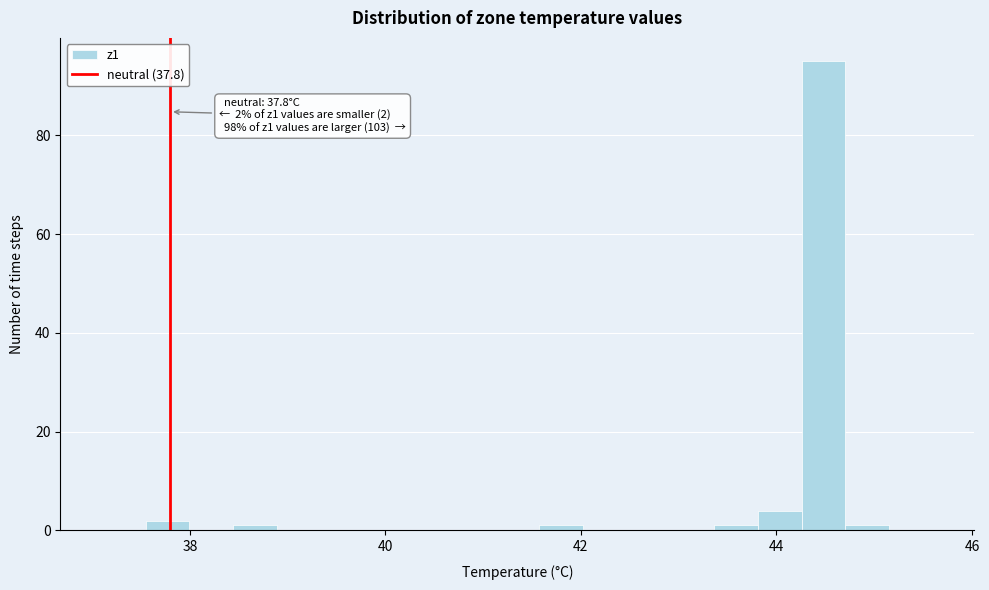

Read against the x-axis, roughly where is the centre of the tallest bar?

44.4